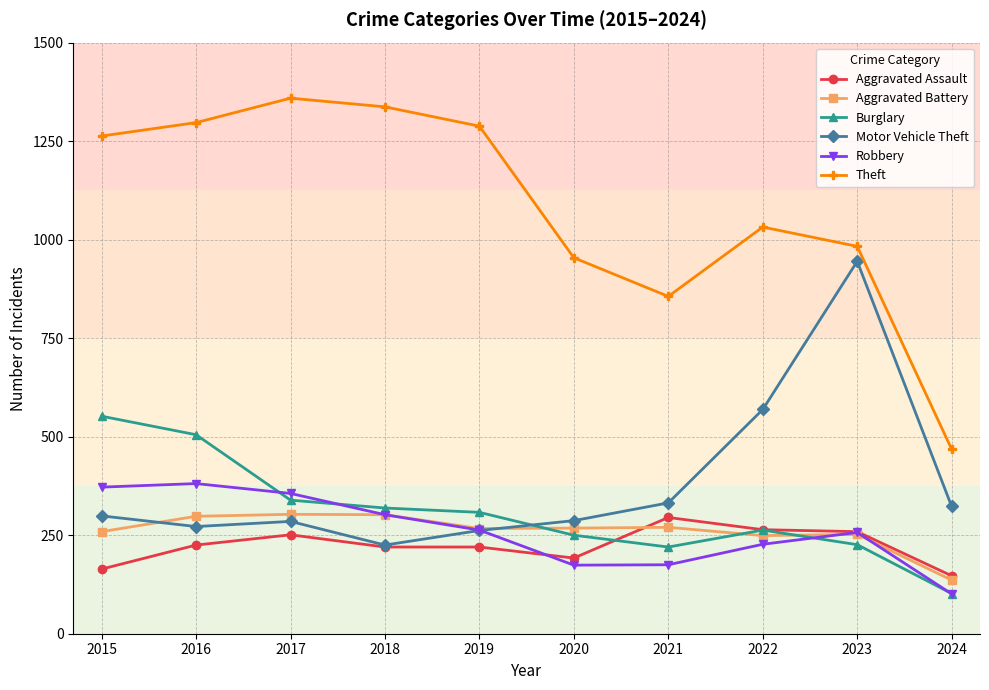

Is it true that Aggravated Battery equals 380 at 2019?

False